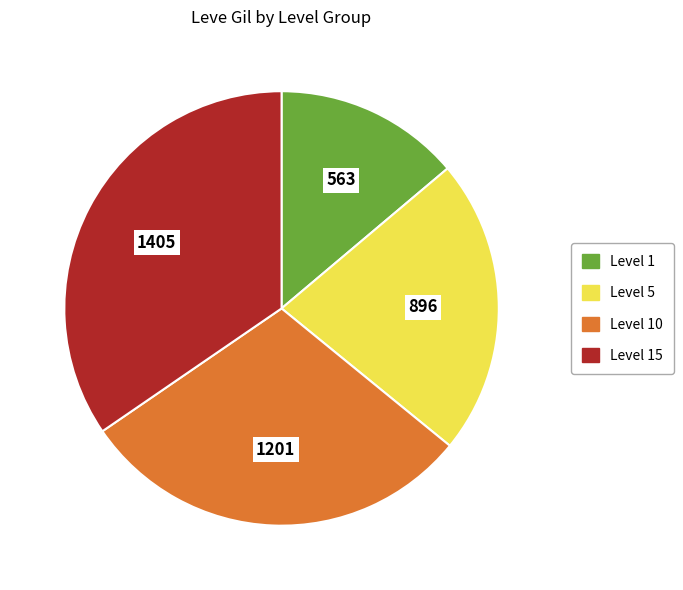

Does any single category account for the majority?

No